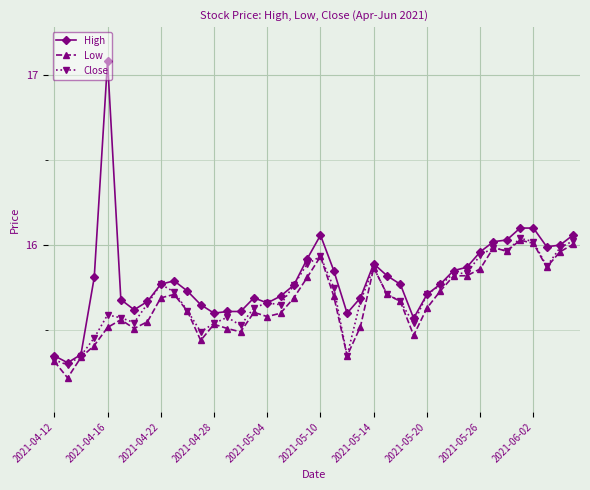

True or false: Low has more than 0 points higher than both neighbors.

True